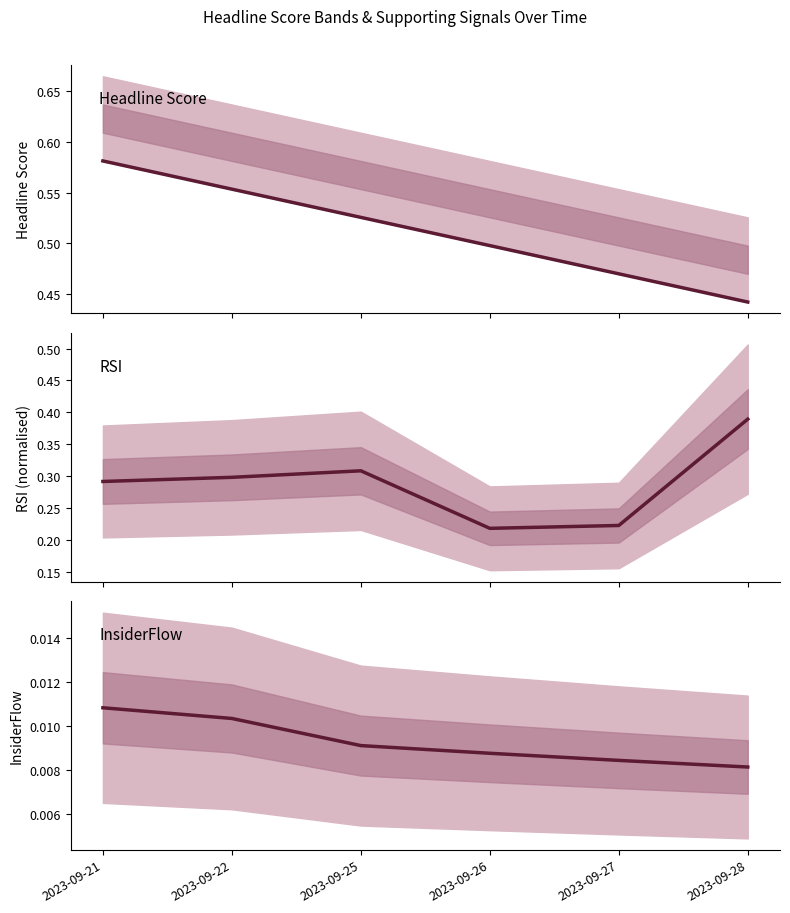

What is the sum of the RSI (normalised) values at 2023-09-22 and 2023-09-28?

0.7